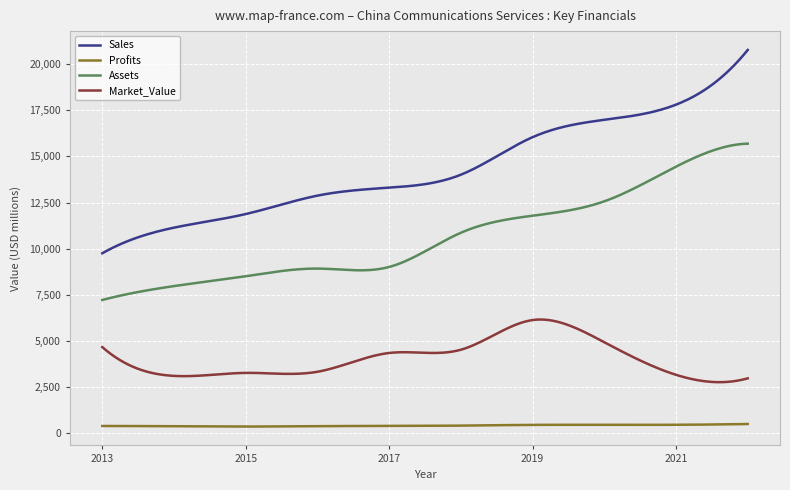

True or false: Profits and Market_Value cross at least once.

False